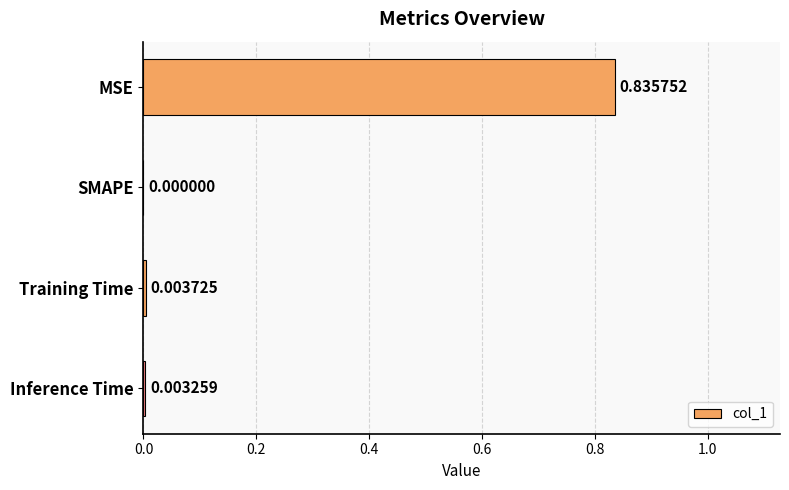

Where is the data nearest to the value 0?

SMAPE